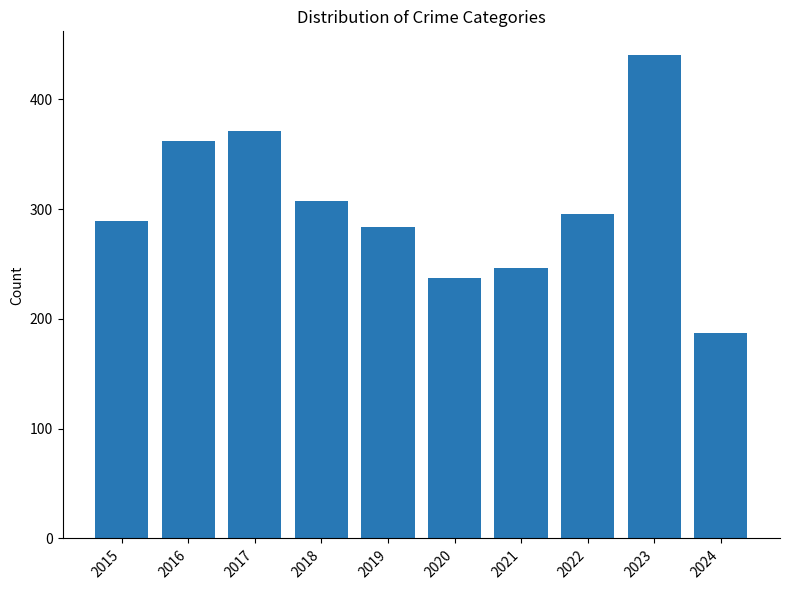

What is the average value?

302